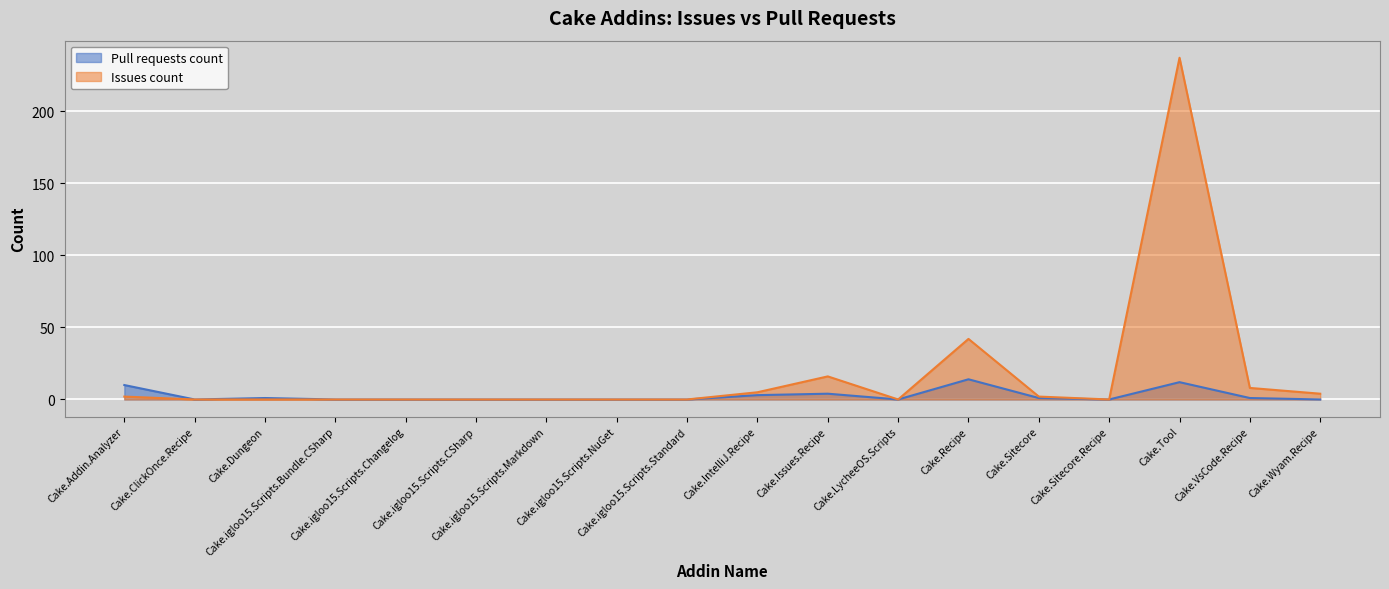

Which category has the lowest value across all series?

Cake.ClickOnce.Recipe